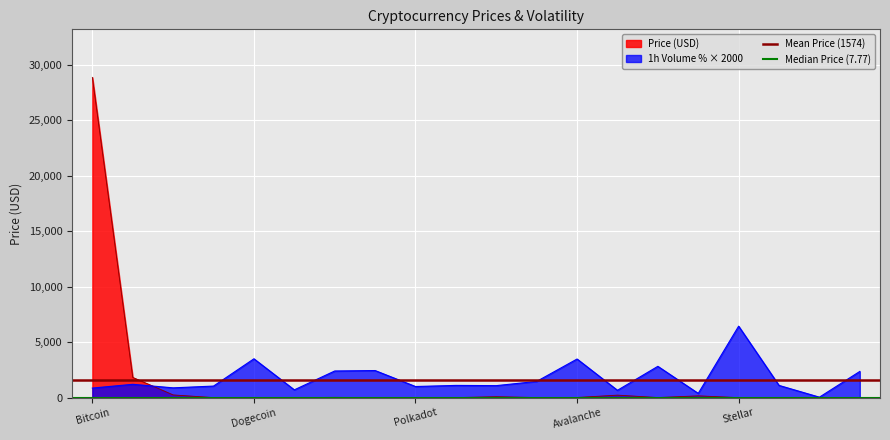

Count the number of data series in this chart.

2